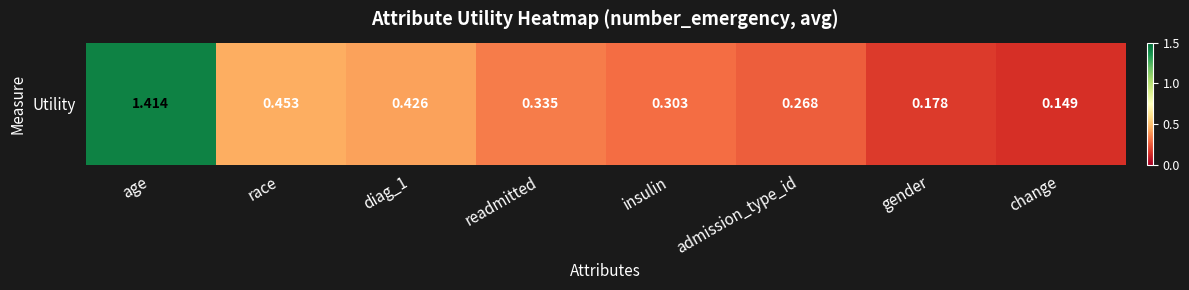

Reading right to left, what are all the values shown in this chart?

change=0.1	gender=0.2	admission_type_id=0.3	insulin=0.3	readmitted=0.3	diag_1=0.4	race=0.5	age=1.4